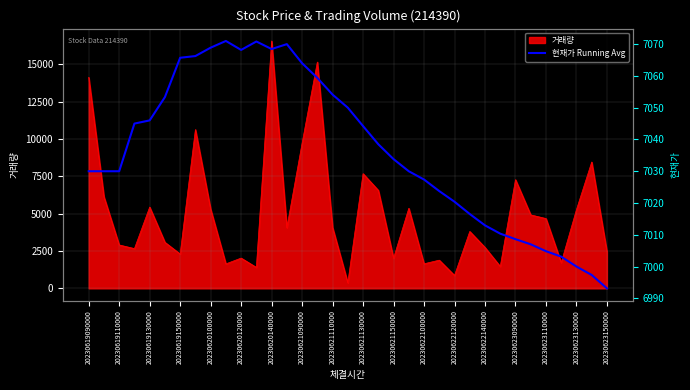

What is the maximum value shown in the chart?

7071.0